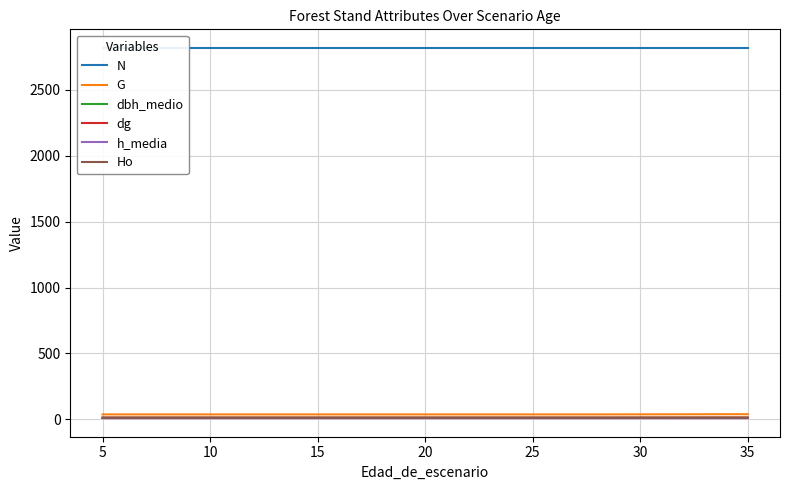

Which series has the largest range (max minus min)?

G